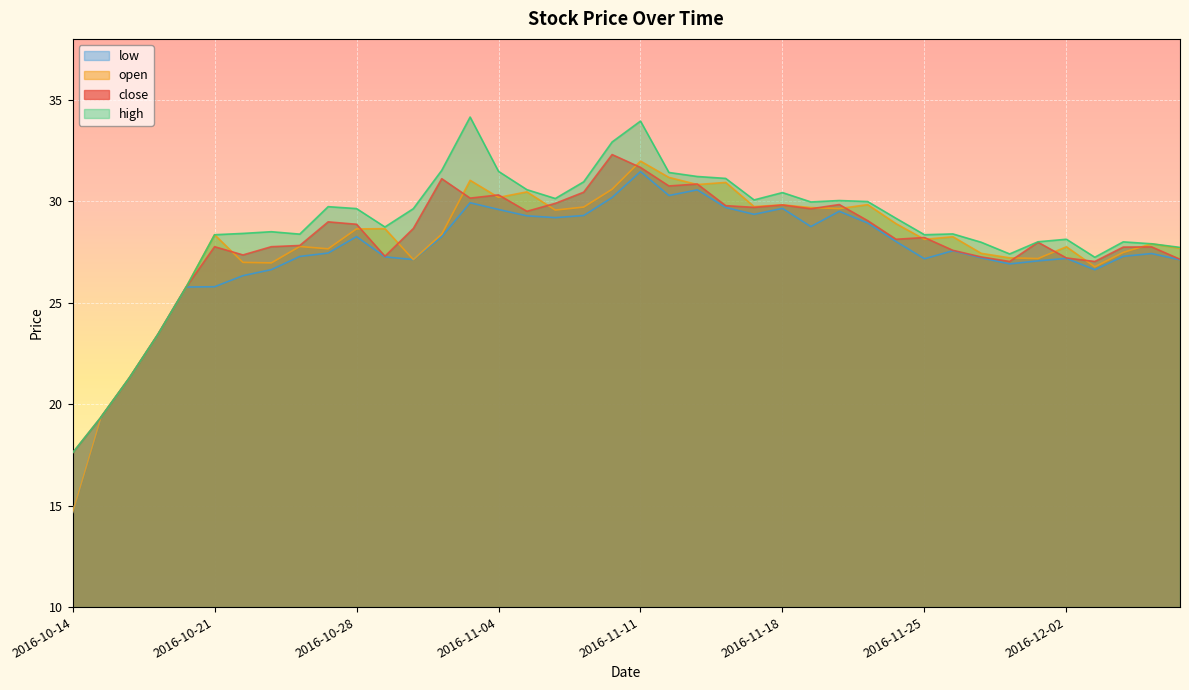

How many lines are shown in the chart?

4